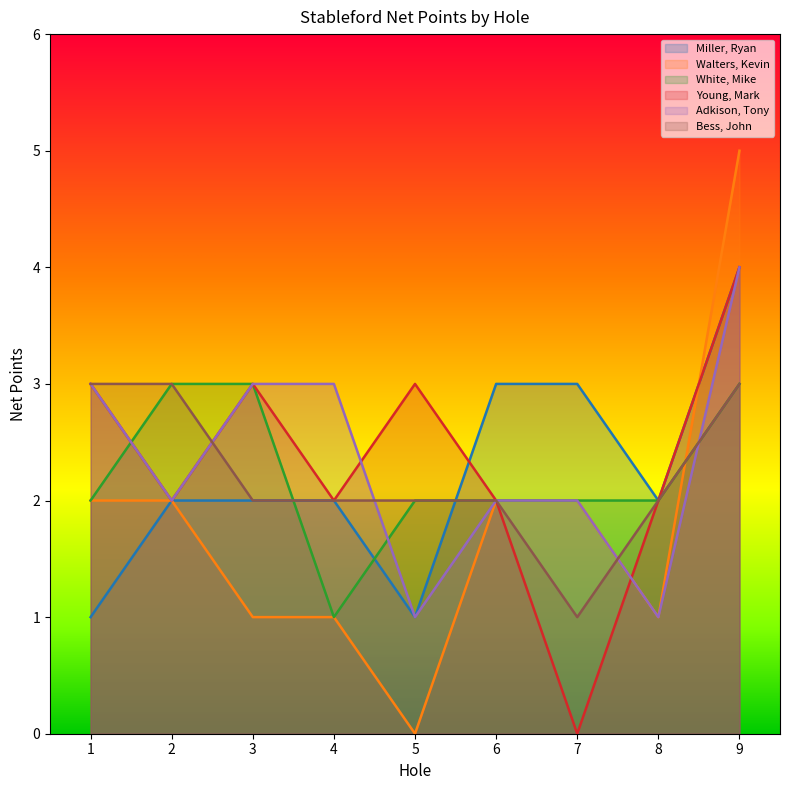

Does the chart display data point markers on the line(s)?

No